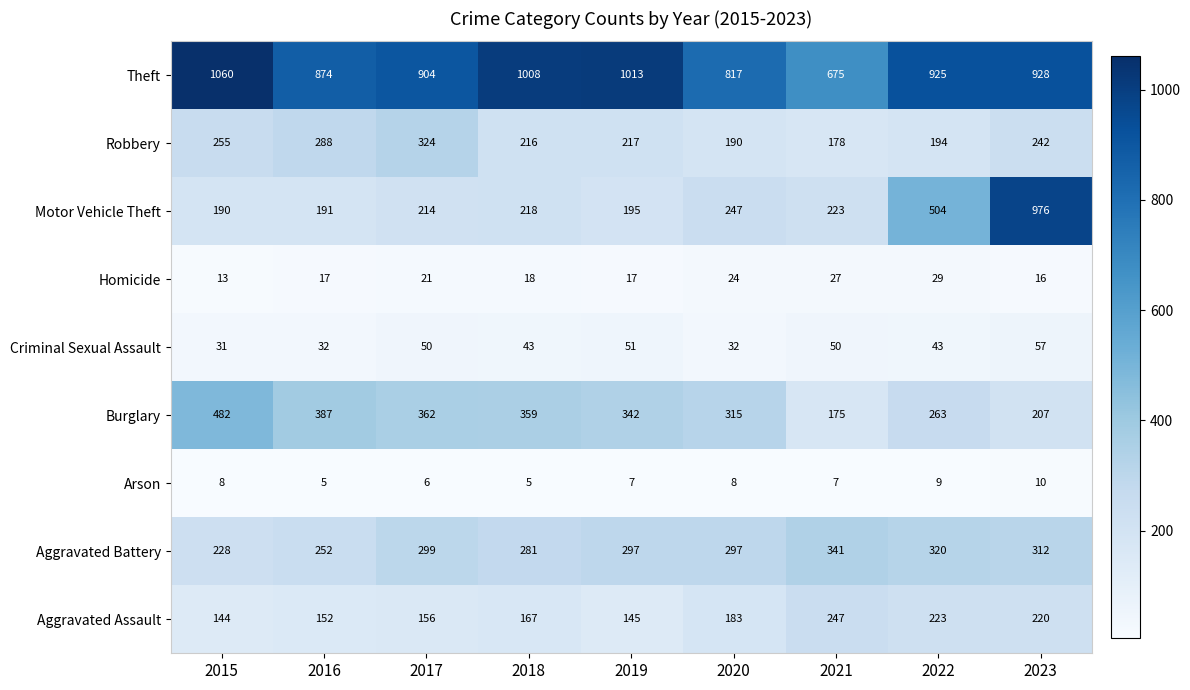

What is the highest value of the Aggravated Battery series?

341